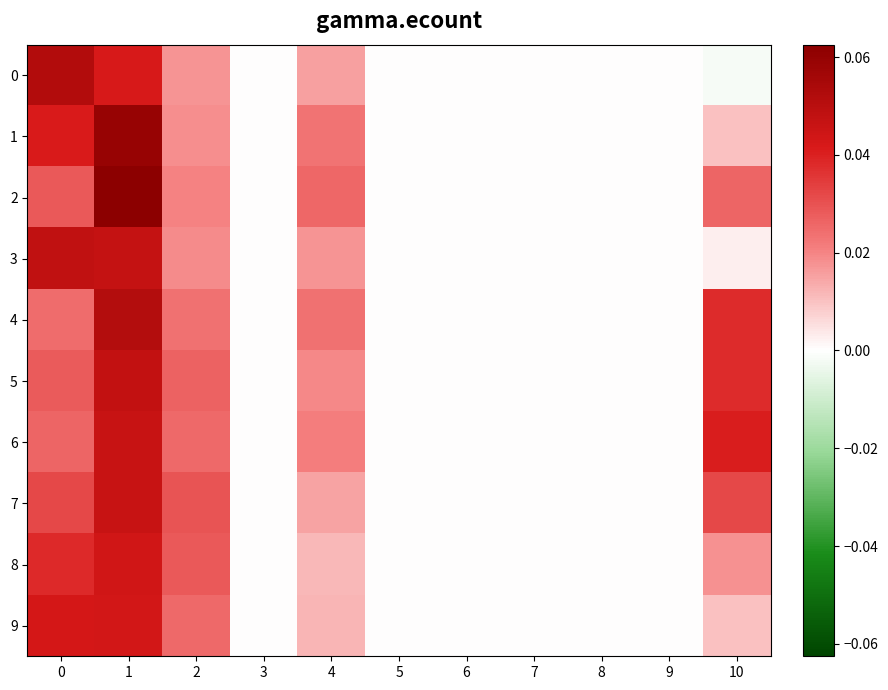

How many distinct data groups are displayed?

10